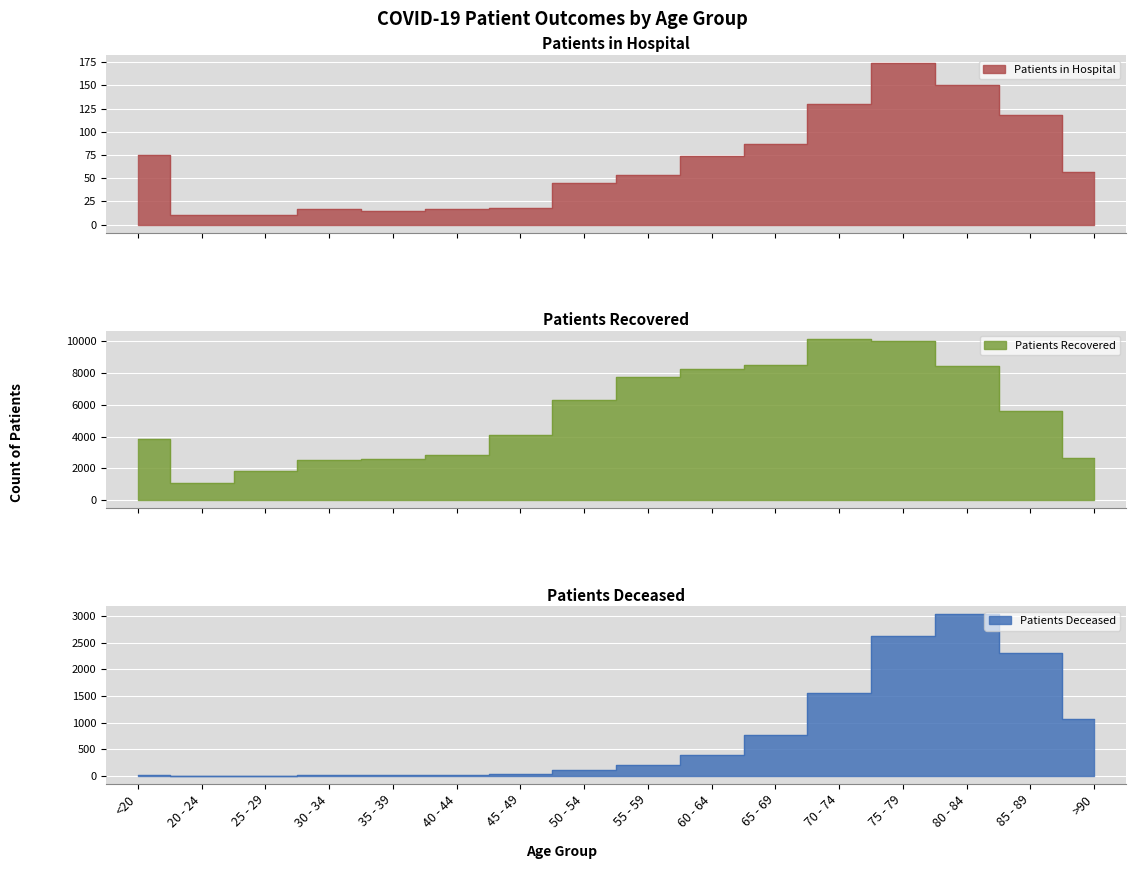

How many series are shown in this chart?

3